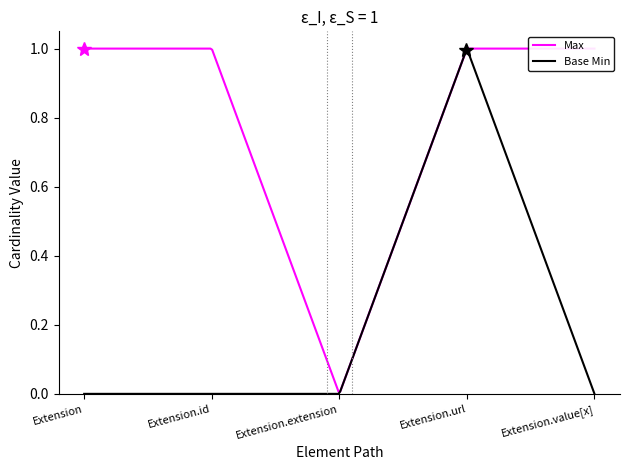

Is it true that Max equals 1 at Extension.extension?

False